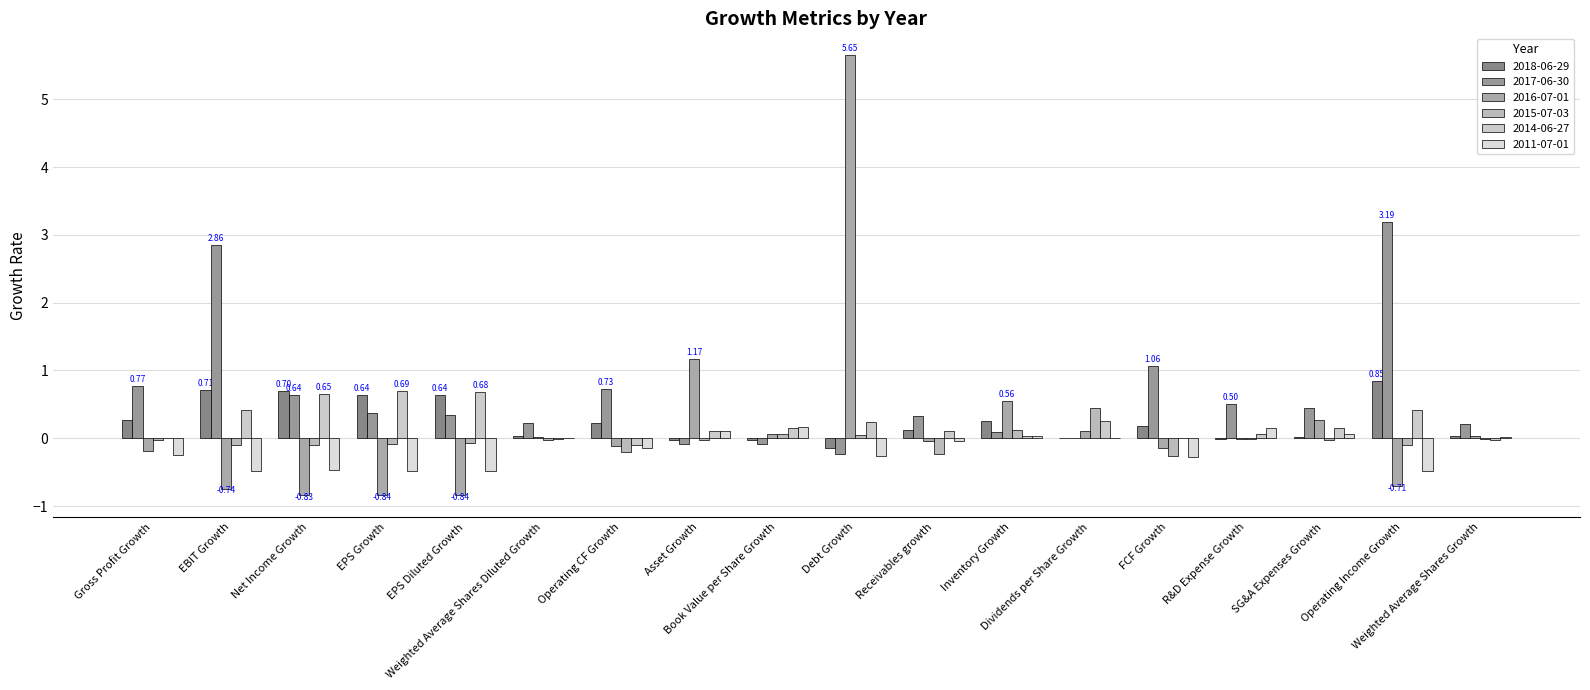

How many data points does each series have?

18